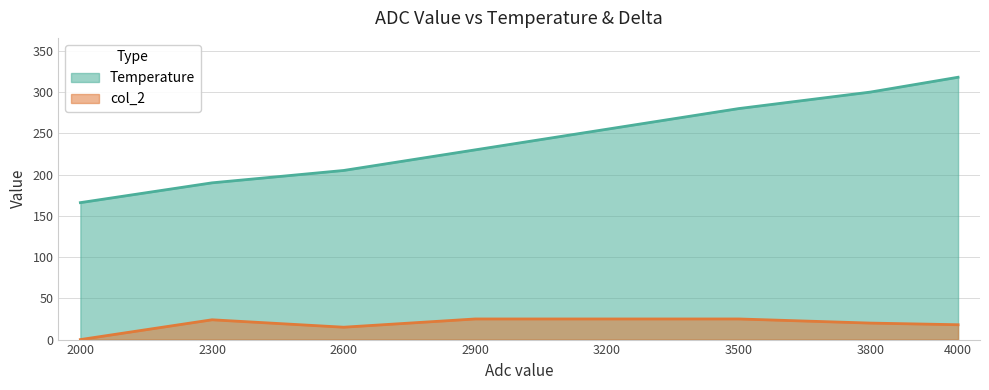

Reading left to right, list all the values displayed in this chart.

Temperature: 2000=166	2300=190	2600=205	2900=230	3200=255	3500=280	3800=300	4000=318
col_2: 2000=0	2300=24	2600=15	2900=25	3200=25	3500=25	3800=20	4000=18